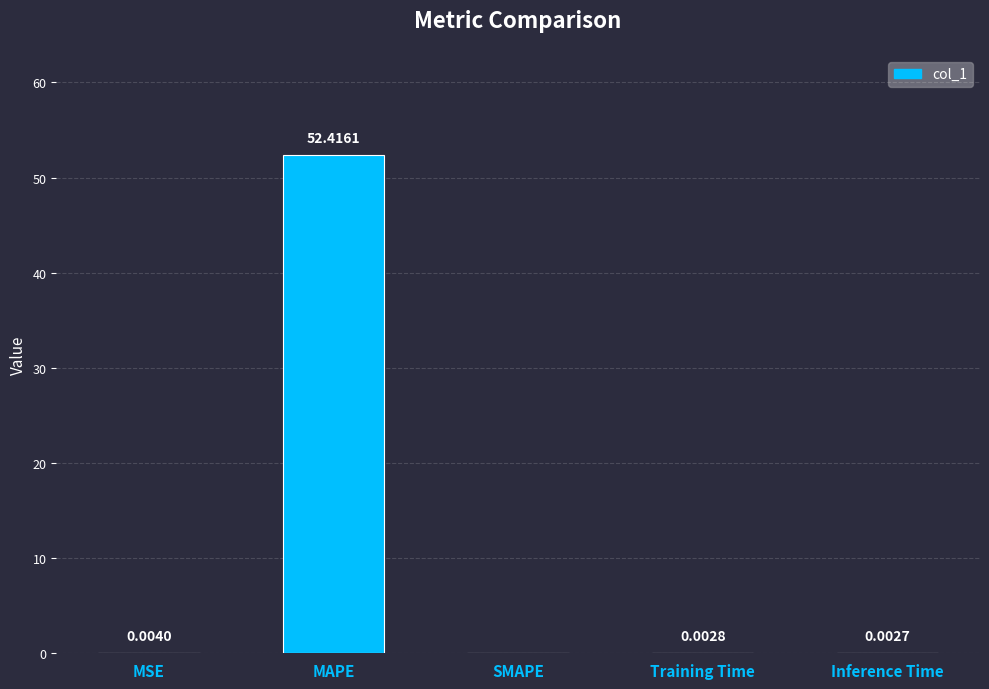

Between SMAPE and MSE, which is larger?

MSE